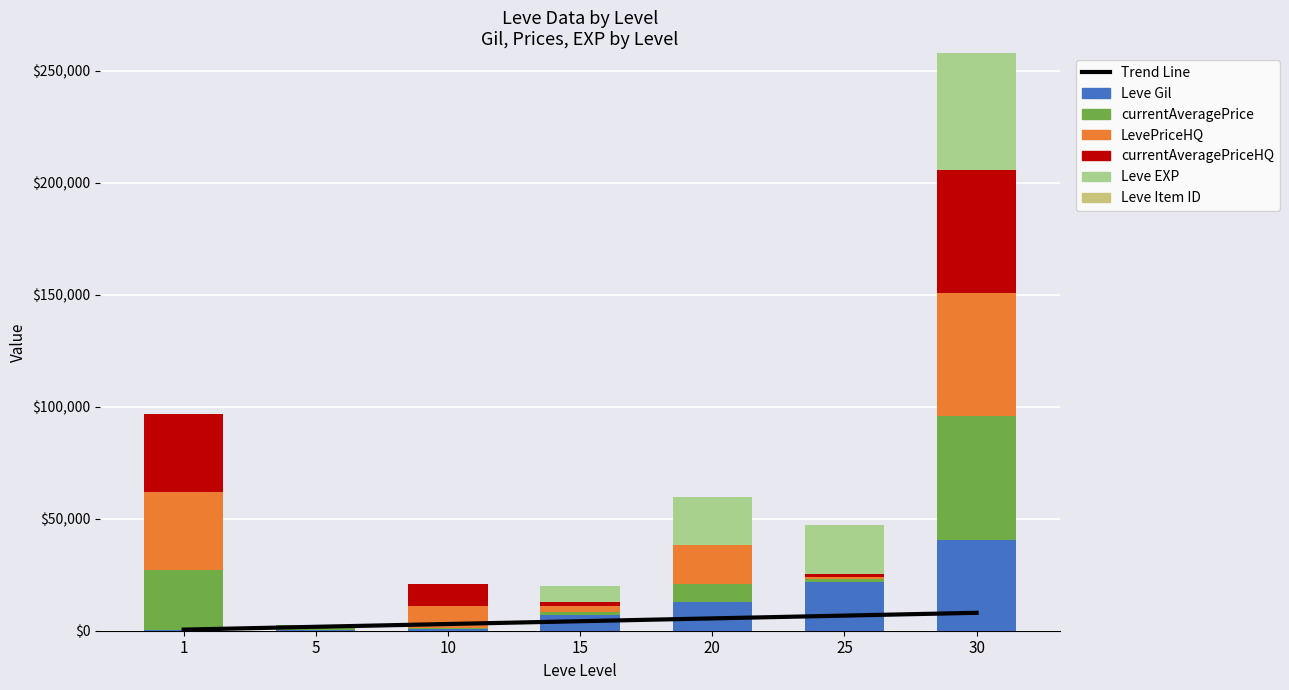

Between 15 and 20, which series saw the biggest shift?

Leve EXP